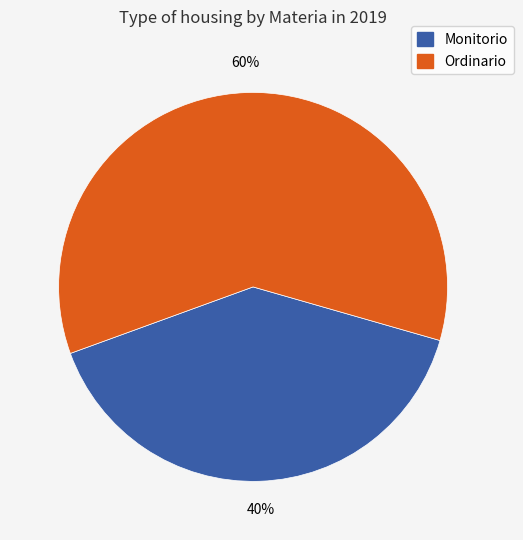

What is the ratio of the value at Monitorio to the value at Ordinario?

0.7